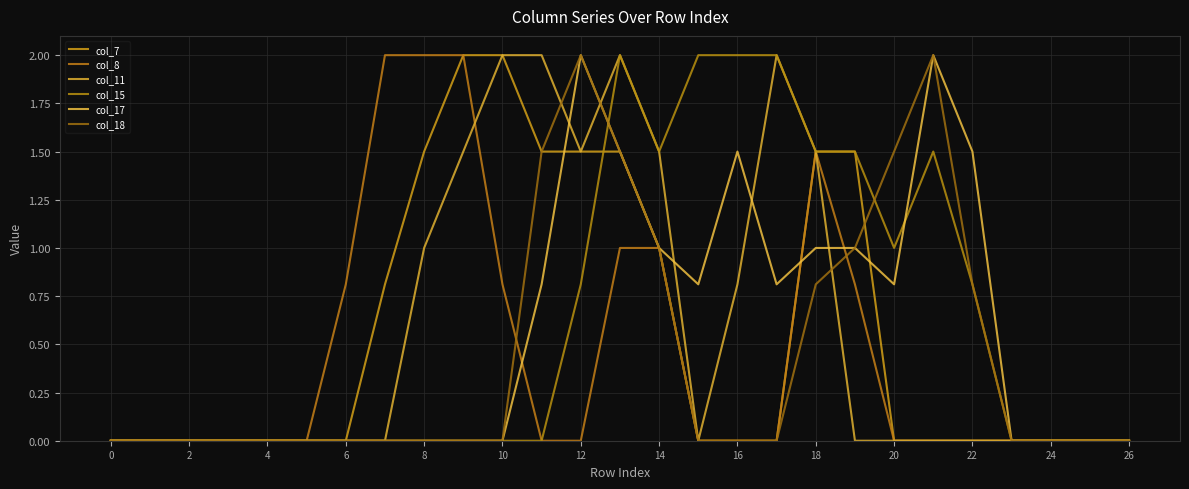

Is this an area chart (filled region under the line)?

No